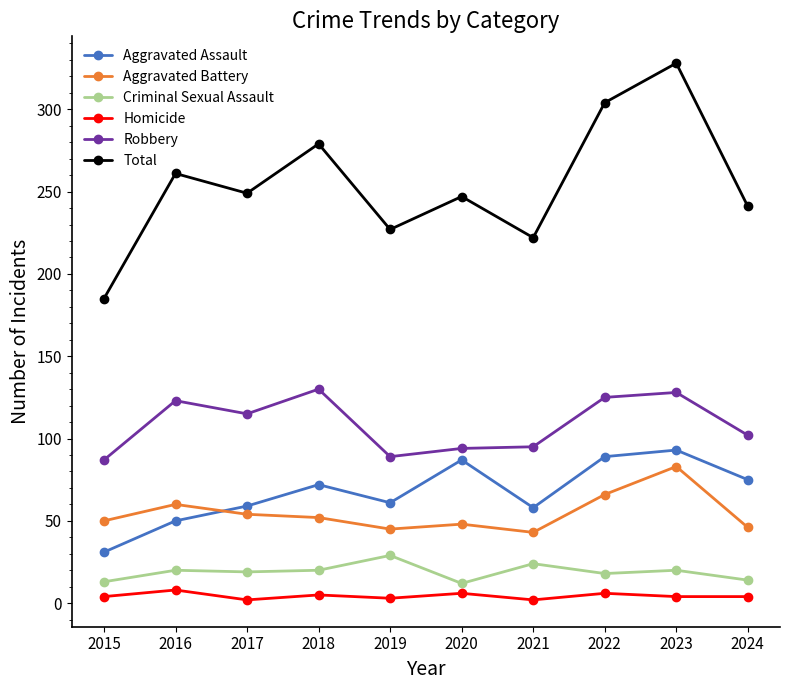

What is the value of the Criminal Sexual Assault point at the 6th from the left?

12